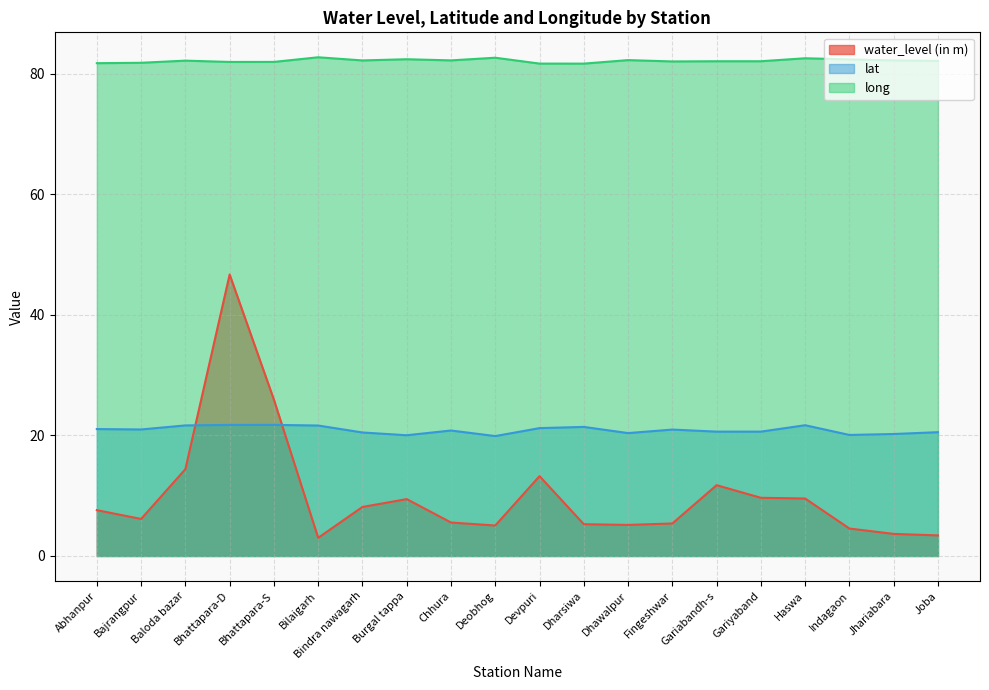

True or false: lat and long cross at least once.

False